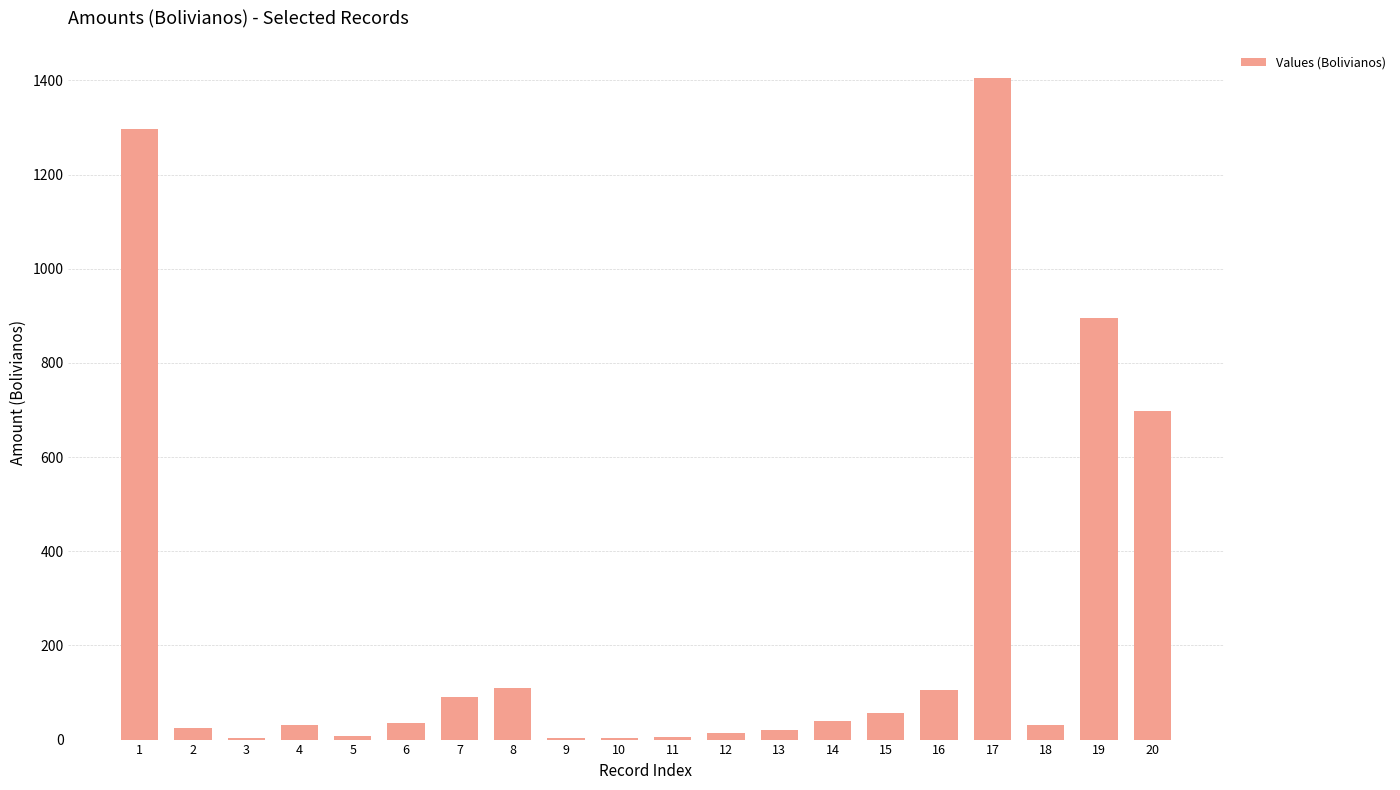

Are the bars horizontal?

No